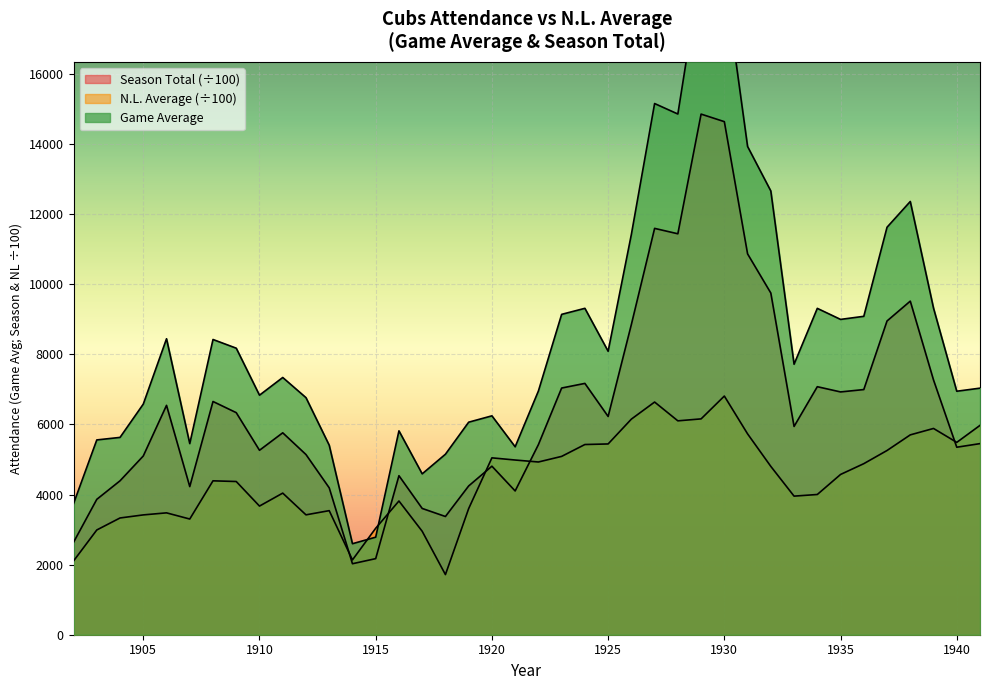

At which label is Game Average closest to 10818?

1926